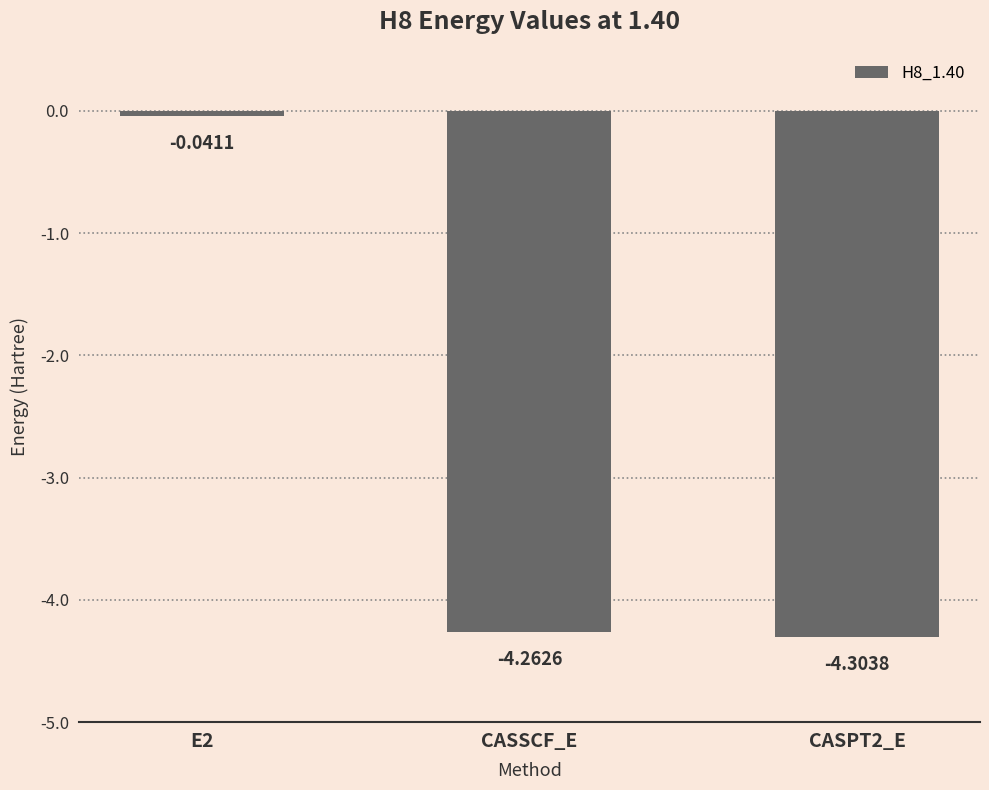

List the labels in order of value, largest first.

E2, CASSCF_E, CASPT2_E